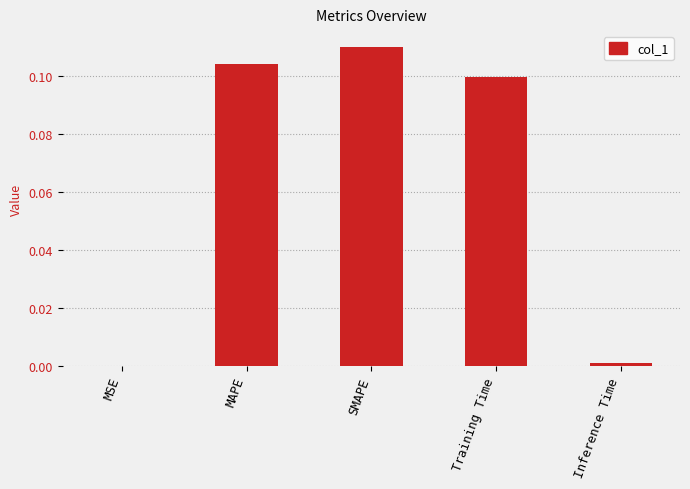

The chart shows a value of 0.2 at Training Time. True or false?

False